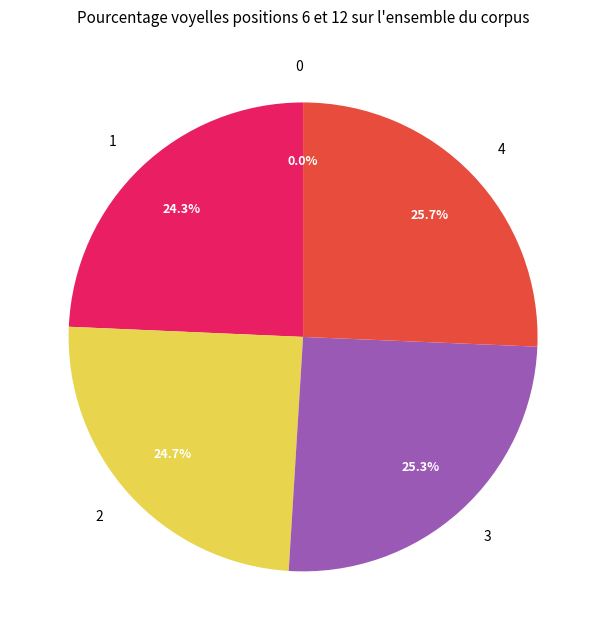

Combined, do 4 and 5 account for over 50%?

No